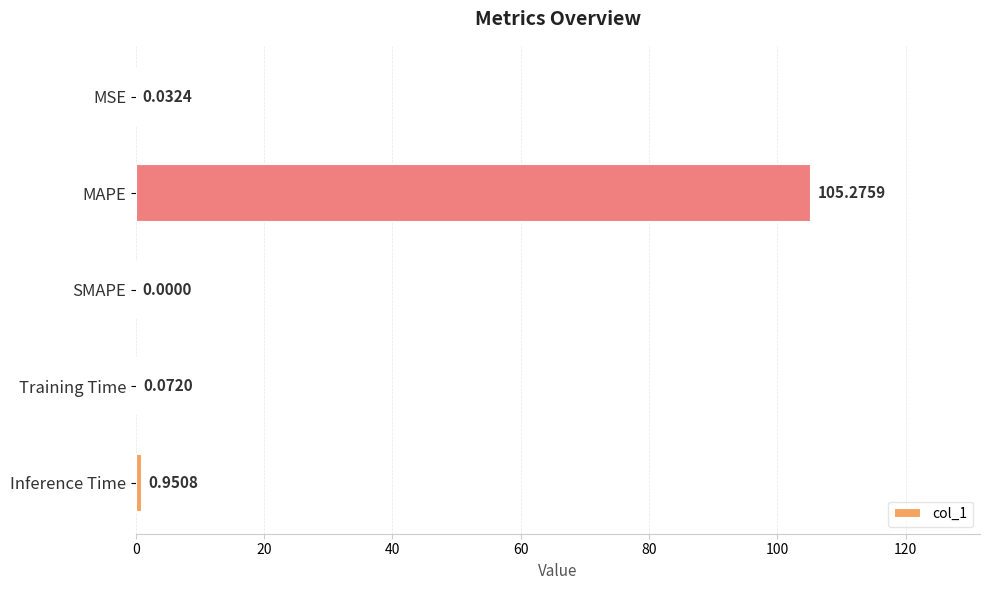

What is the sum of all values?

106.3